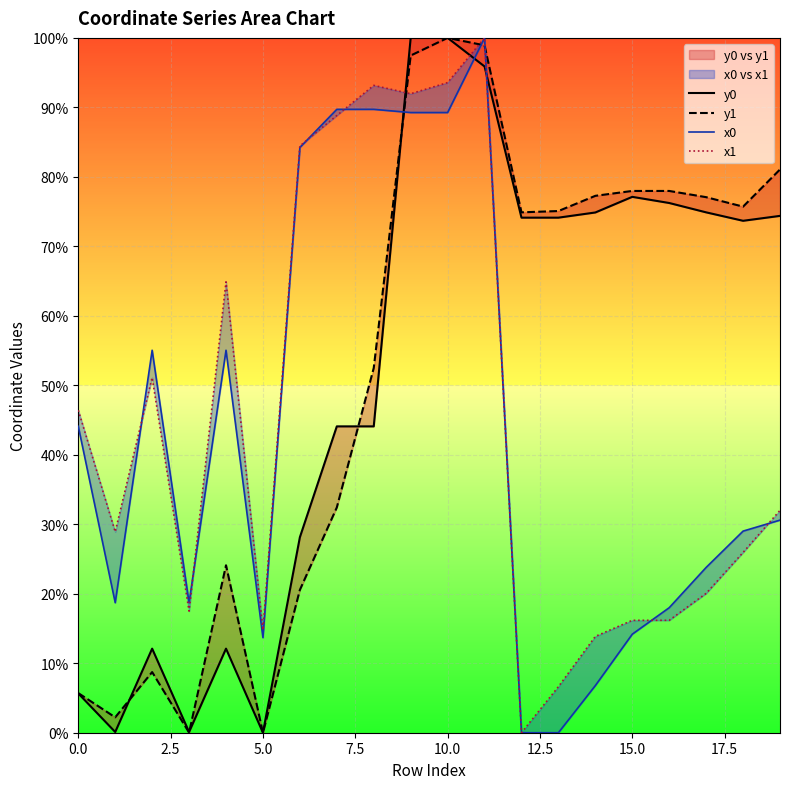

Which category has the highest value in the x1 series?

11